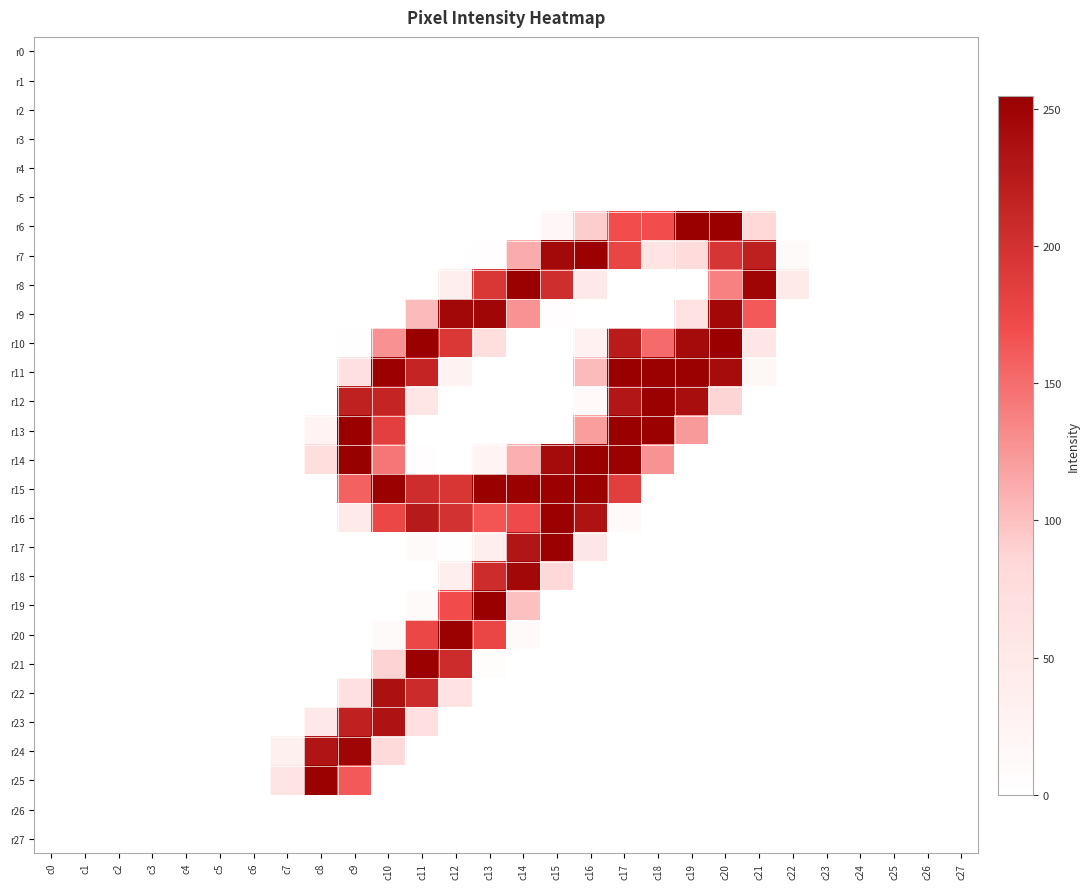

Count the number of data series in this chart.

28